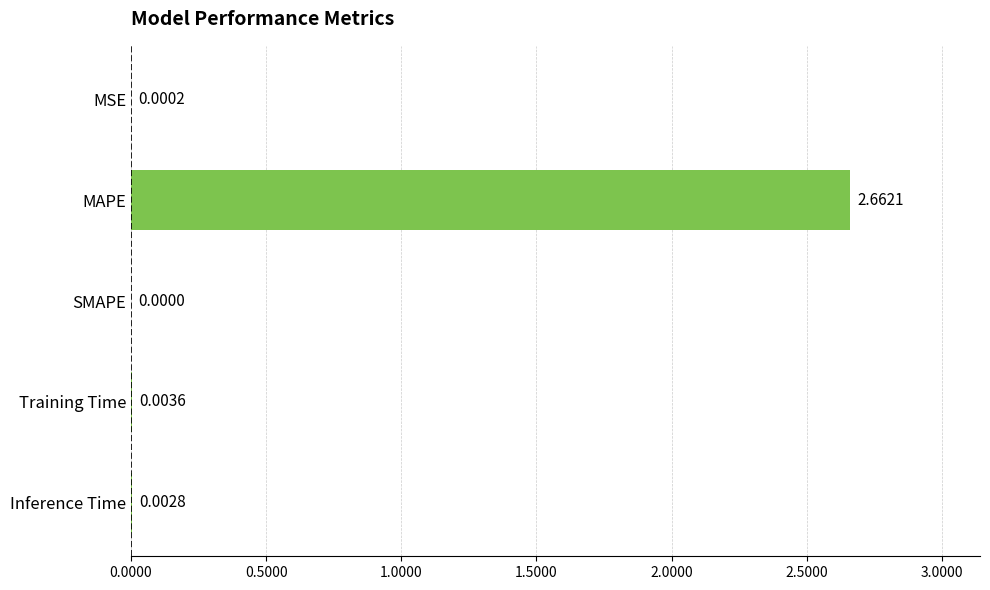

Which label corresponds to the largest value in the chart?

MAPE